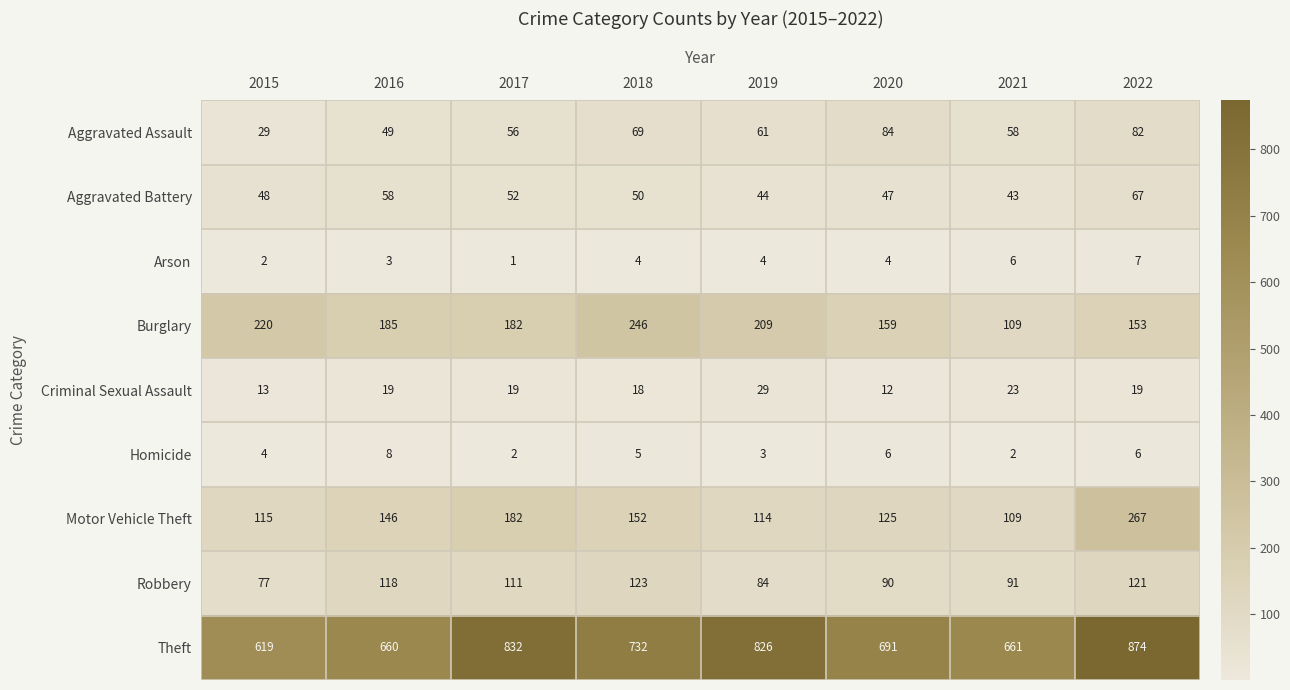

List the series in order of their peak value, highest first.

Theft, Motor Vehicle Theft, Burglary, Robbery, Aggravated Assault, Aggravated Battery, Criminal Sexual Assault, Homicide, Arson